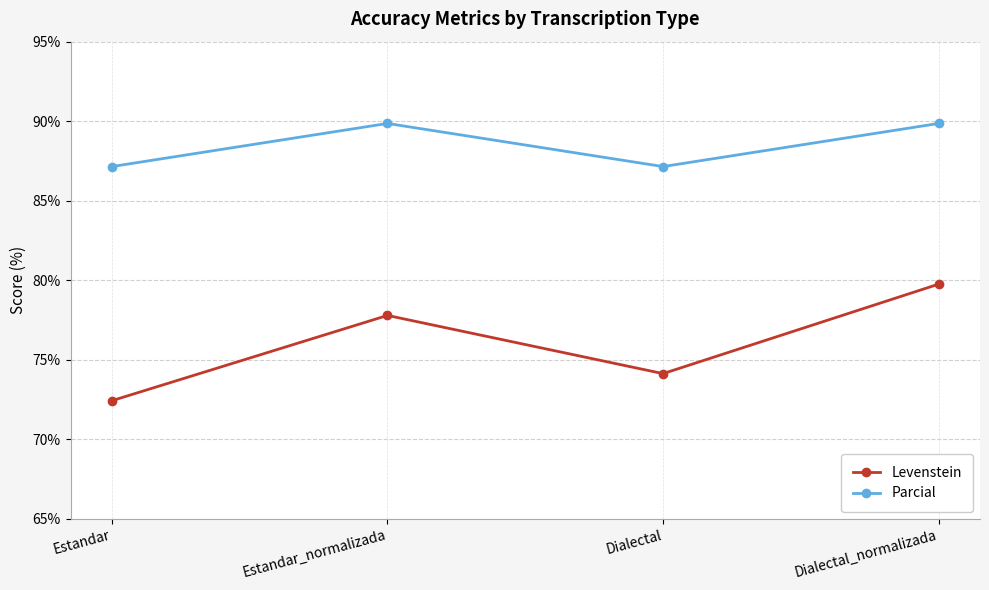

True or false: Levenstein has more than 2 interior local peaks.

False